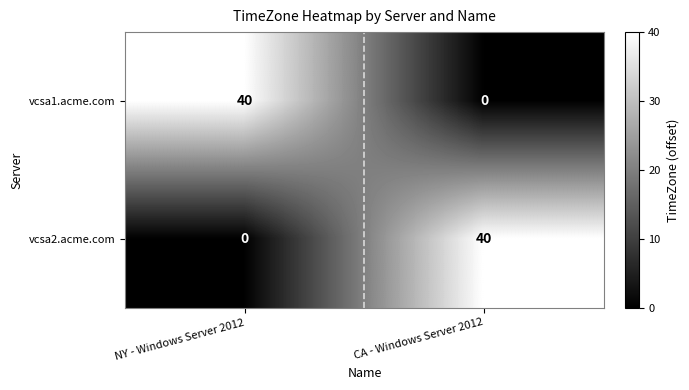

What is the difference between the vcsa2.acme.com values at CA - Windows Server 2012 and NY - Windows Server 2012?

40